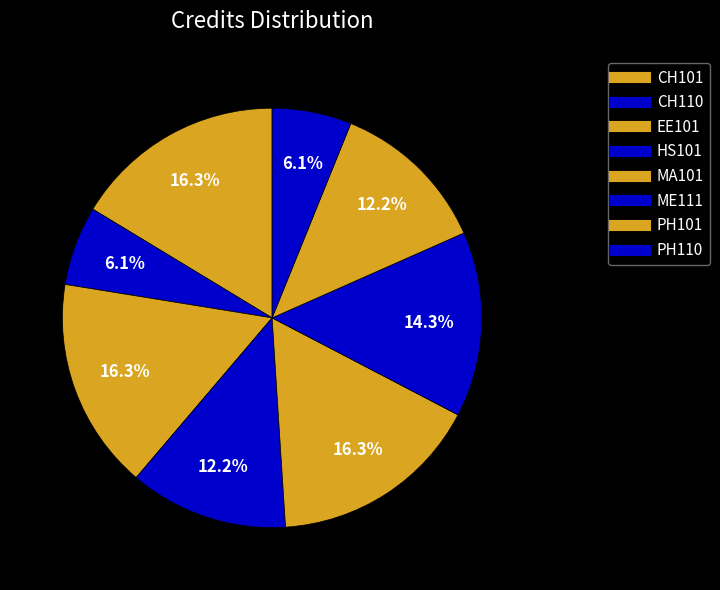

True or false: PH110 accounts for 6% of the total.

True